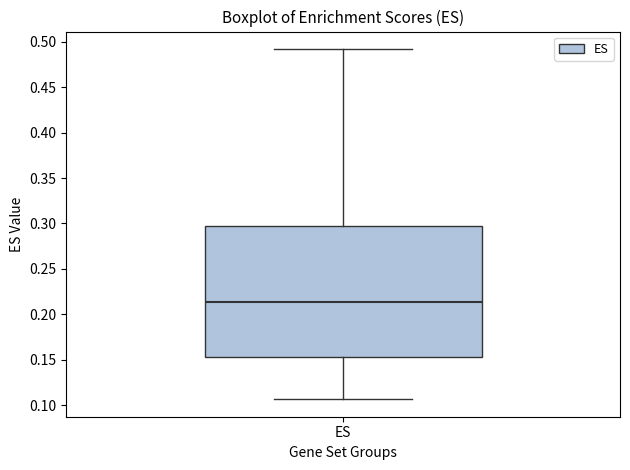

Where does the upper whisker of the box for ES end on the y-axis? The values are not printed on the chart, so give them approximately, as read against the axis.

0.490